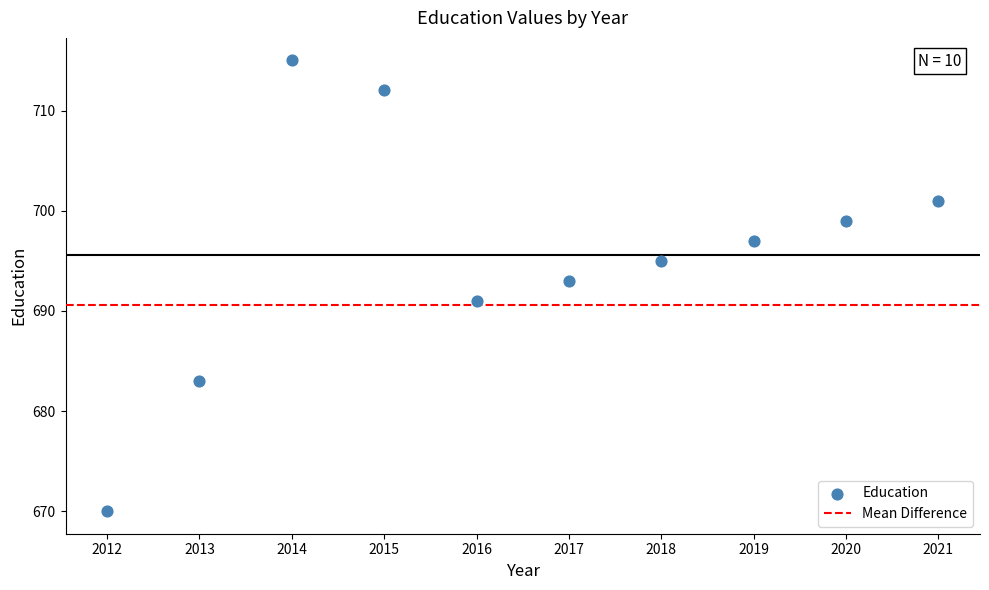

What is the average X value?

2016